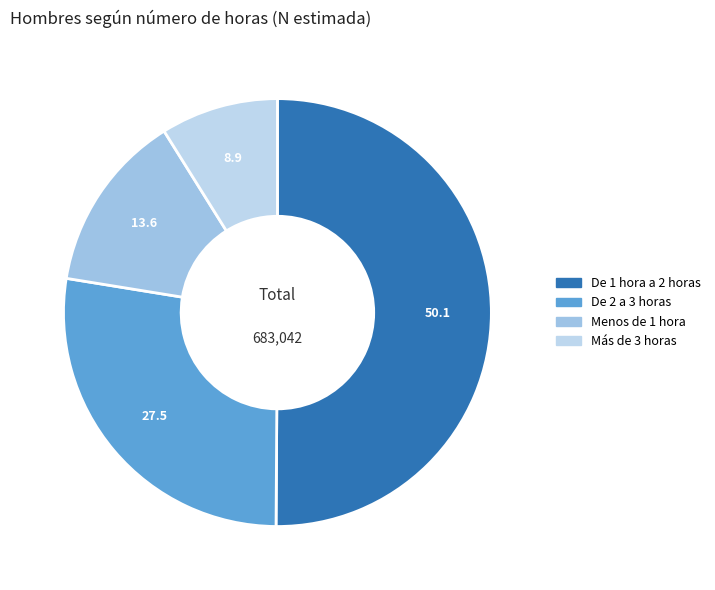

What percentage is the Menos de 1 hora slice, to the nearest percent?

14%